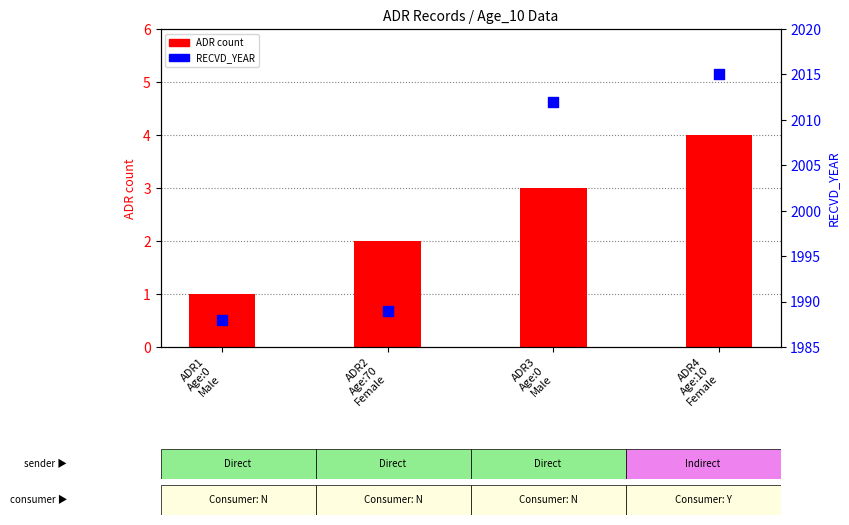

What are all the series names shown in the legend?

ADR count, RECVD_YEAR